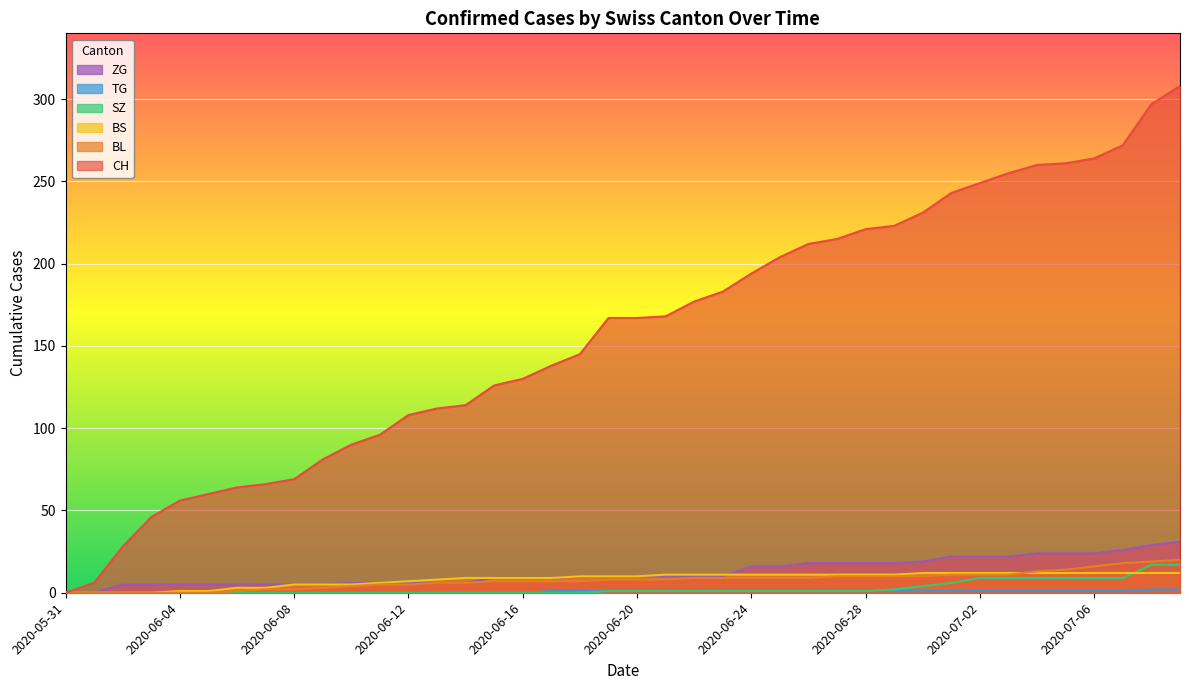

Reading left to right, list all the values displayed in this chart.

CH: 0	6	28	46	56	60	64	66	69	81	90	96	108	112	114	126	130	138	145	167	167	168	177	183	194	204	212	215	221	223	231	243	249	255	260	261	264	272	297	308
BL: 0	0	0	0	0	0	1	2	2	3	4	5	5	6	6	7	7	7	7	8	8	8	9	9	9	9	9	10	10	10	10	11	11	11	13	14	16	18	19	20
BS: 0	0	0	0	1	1	3	3	5	5	5	6	7	8	9	9	9	9	10	10	10	11	11	11	11	11	11	11	11	11	12	12	12	12	12	12	12	12	12	12
SZ: 0	0	0	0	0	0	0	0	0	0	0	0	0	0	0	0	0	0	0	1	1	1	1	1	1	1	1	1	1	2	4	6	9	9	9	9	9	9	17	17
TG: 0	0	0	0	0	0	0	0	0	0	0	0	0	0	0	0	0	1	1	1	1	1	1	1	1	1	1	1	1	1	1	1	1	1	1	1	1	1	2	2
ZG: 0	0	5	5	5	5	5	5	5	5	6	6	6	6	6	9	9	9	10	10	10	10	10	10	16	16	18	18	18	18	19	22	22	22	24	24	24	26	29	31